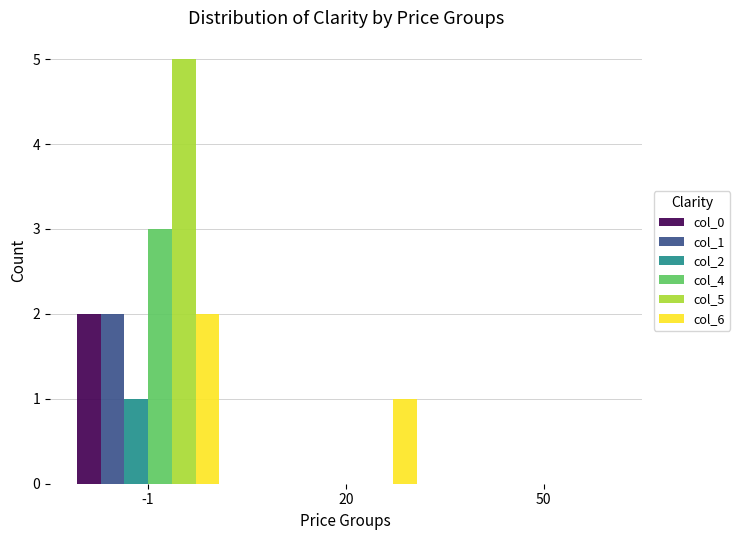

Which series has the largest total across all categories?

col_5